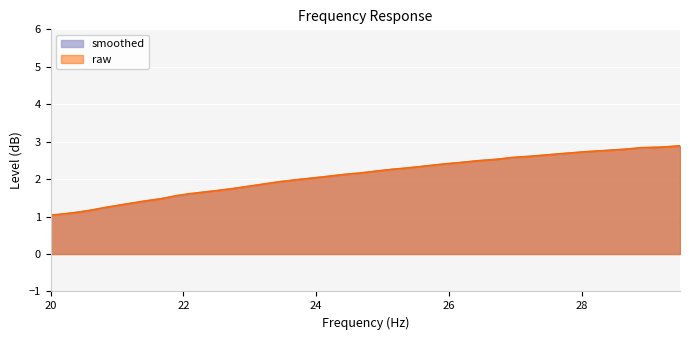

True or false: smoothed has more than 0 interior local peaks.

False